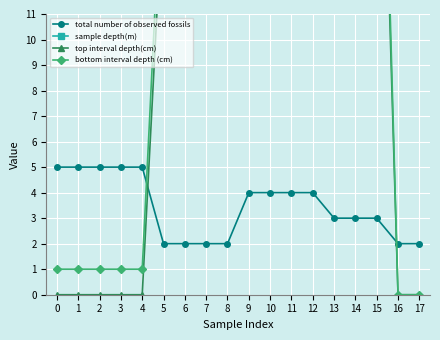

Reading left to right, extract all data points from this chart.

total number of observed fossils: 0=5.0	1=5.0	2=5.0	3=5.0	4=5.0	5=2.0	6=2.0	7=2.0	8=2.0	9=4.0	10=4.0	11=4.0	12=4.0	13=3.0	14=3.0	15=3.0	16=2.0	17=2.0
sample depth(m): 0=114.0	1=114.0	2=114.0	3=114.0	4=114.0	5=114.2	6=114.2	7=115.6	8=115.6	9=117.2	10=117.2	11=117.2	12=117.2	13=120.3	14=120.3	15=120.3	16=123.1	17=123.1
top interval depth(cm): 0=0.0	1=0.0	2=0.0	3=0.0	4=0.0	5=16.0	6=16.0	7=13.0	8=13.0	9=23.0	10=23.0	11=23.0	12=23.0	13=28.0	14=28.0	15=28.0	16=0.0	17=0.0
bottom interval depth (cm): 0=1.0	1=1.0	2=1.0	3=1.0	4=1.0	5=18.0	6=18.0	7=15.0	8=15.0	9=25.0	10=25.0	11=25.0	12=25.0	13=30.0	14=30.0	15=30.0	16=0.0	17=0.0